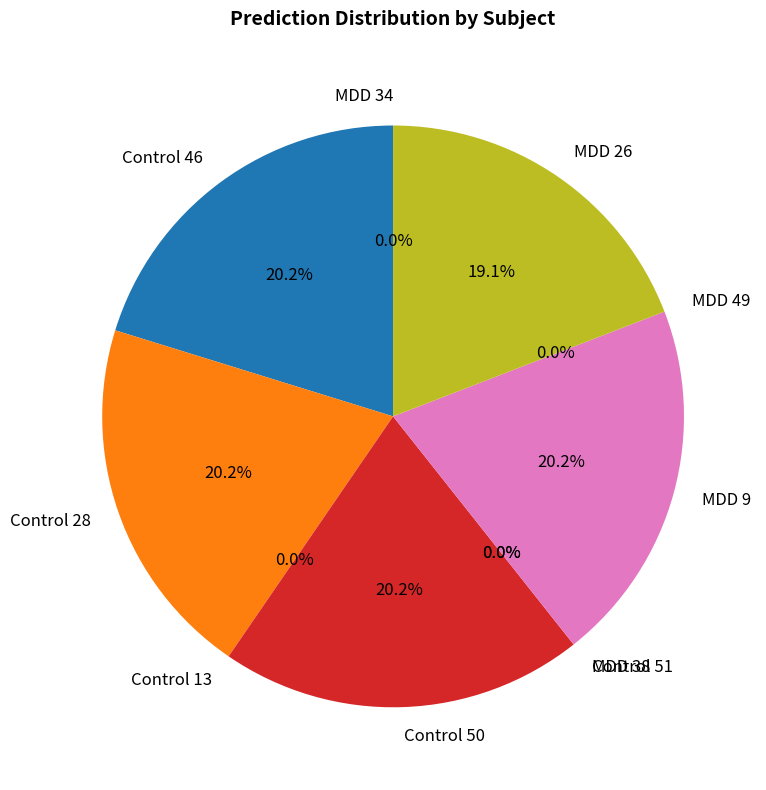

To the nearest percent, what is the combined percentage of Control 28 and Control 50?

40%